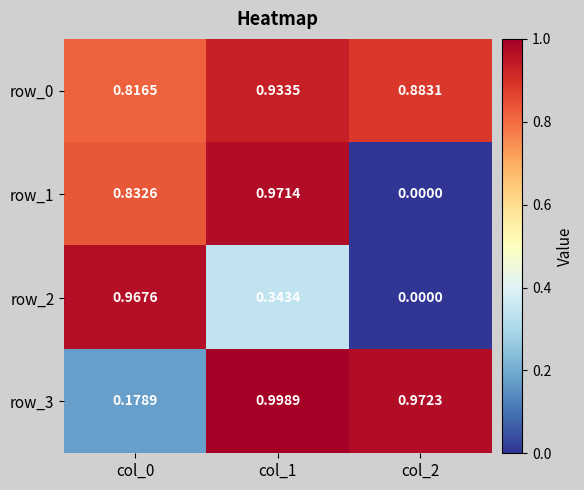

The value of row_2 at col_0 is 1.7. True or false?

False